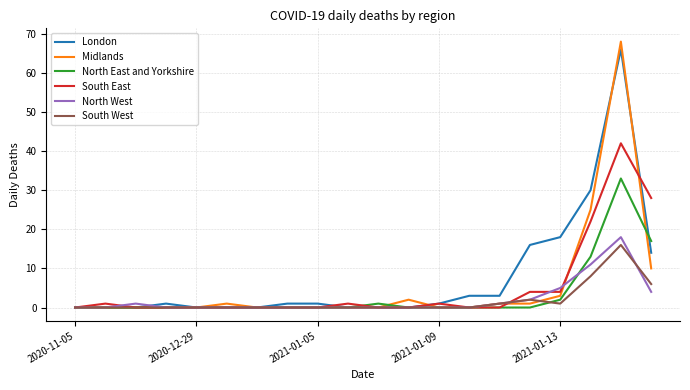

Which series has the largest range (max minus min)?

Midlands